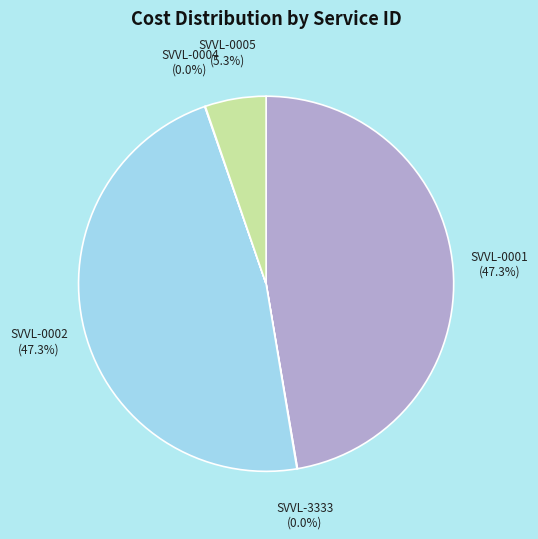

Does any single category account for the majority?

No